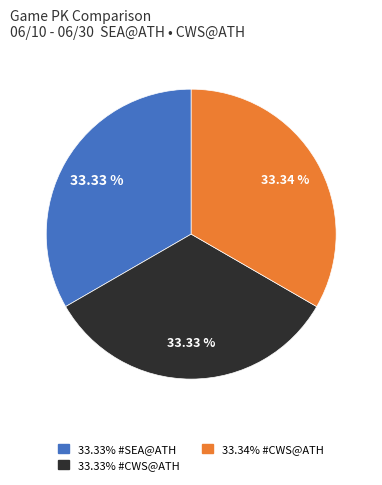

Does any single category account for the majority?

No